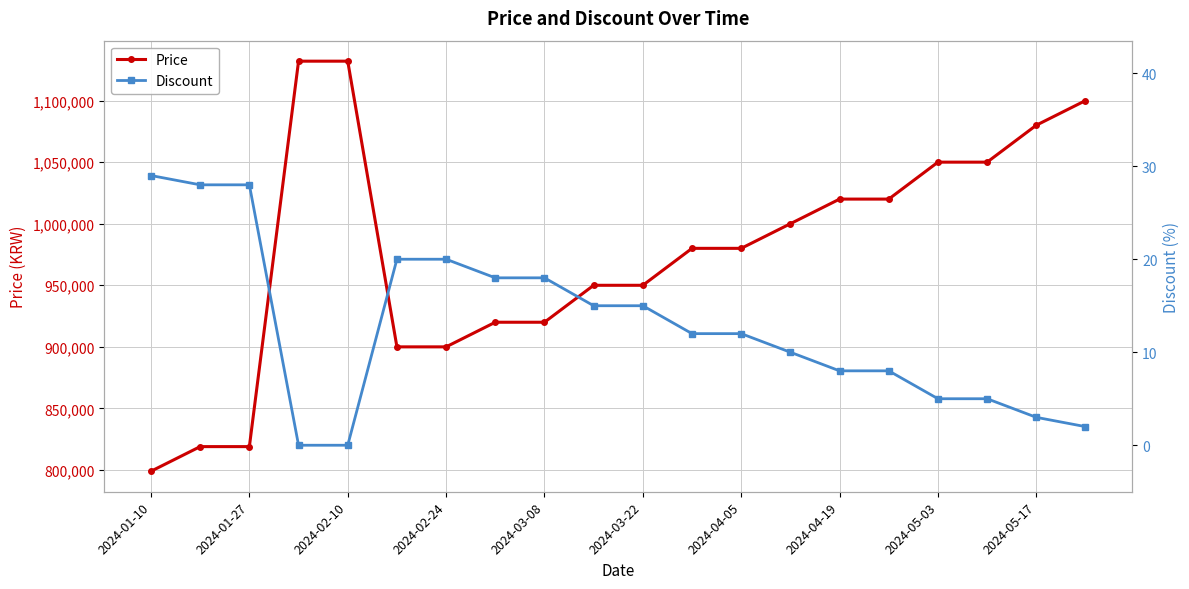

How many values in the Discount series exceed 12?

9